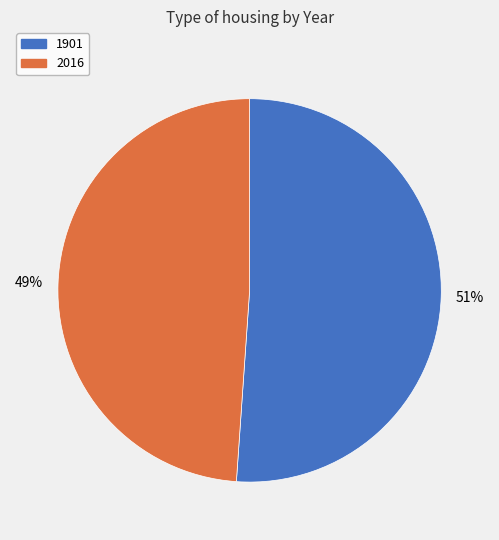

Which slice is the largest?

1901